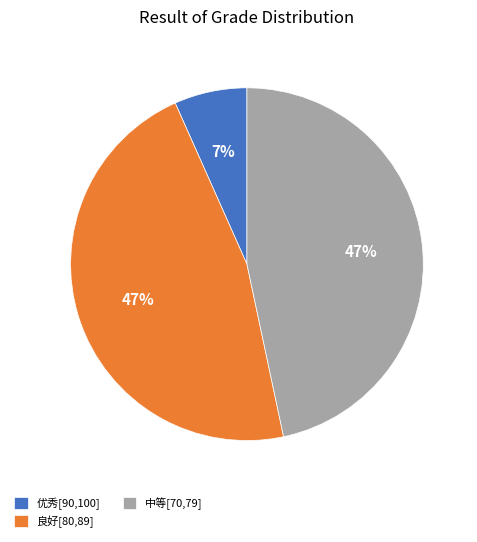

Count the number of slices in the pie.

3